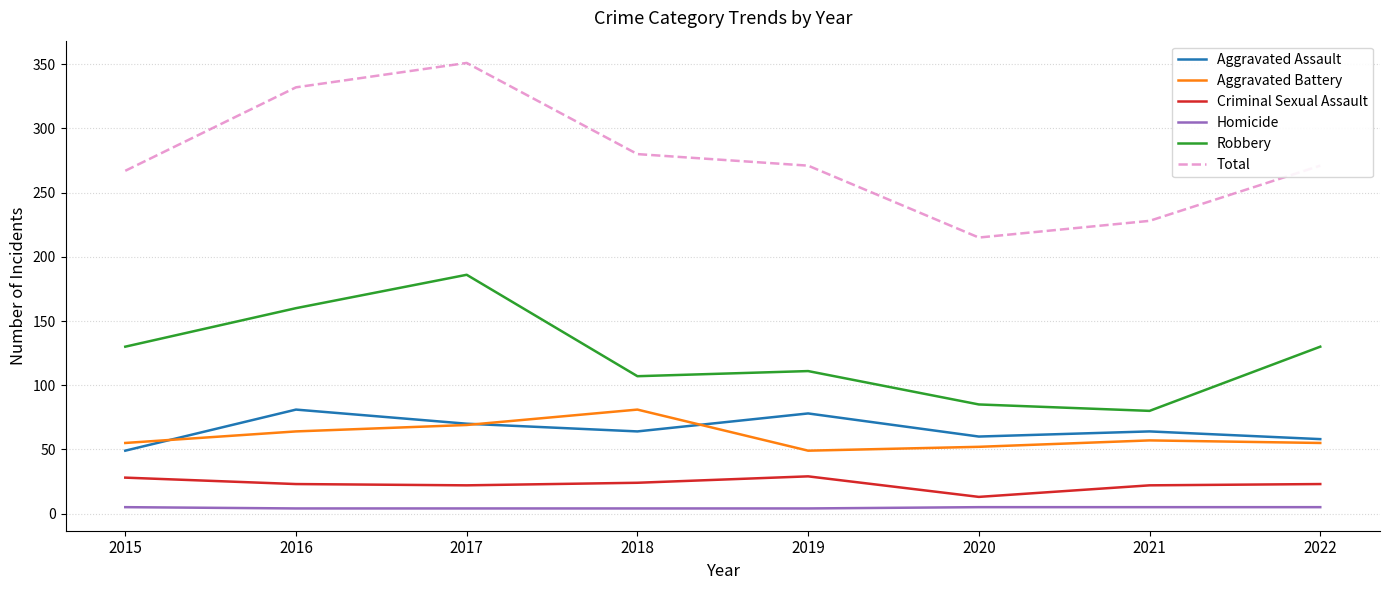

True or false: Criminal Sexual Assault and Homicide cross at least once.

False